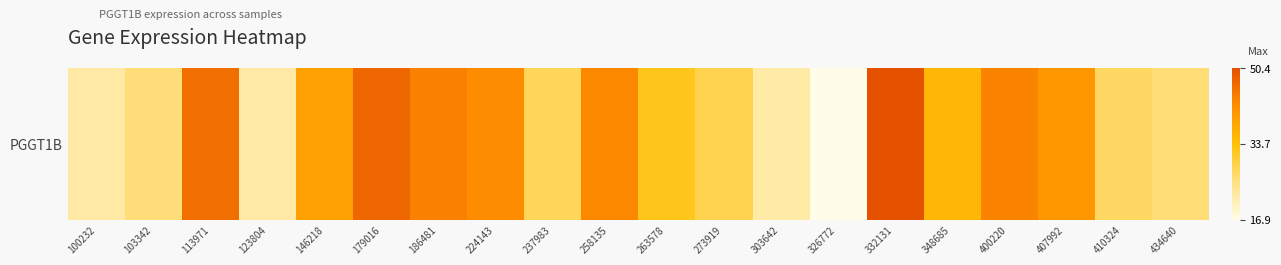

What is the difference between the values at 179016 and 303642?

24.9